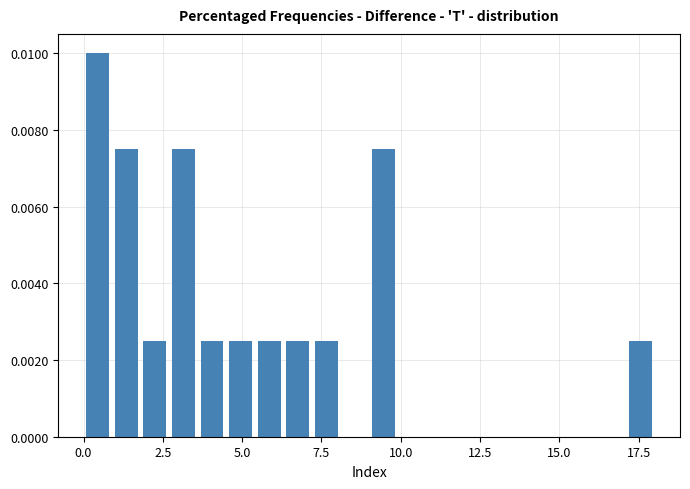

Read against the x-axis, roughly where is the centre of the tallest bar?

0.5